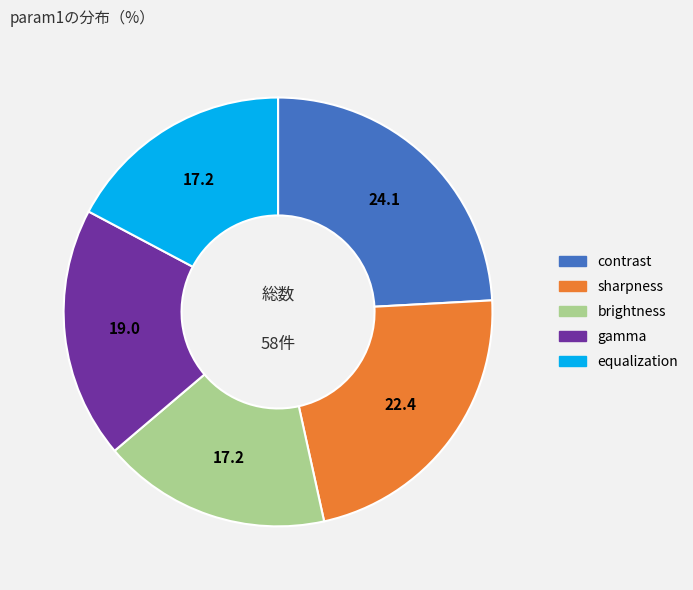

Approximately how many times larger is the value at equalization compared to sharpness?

0.8